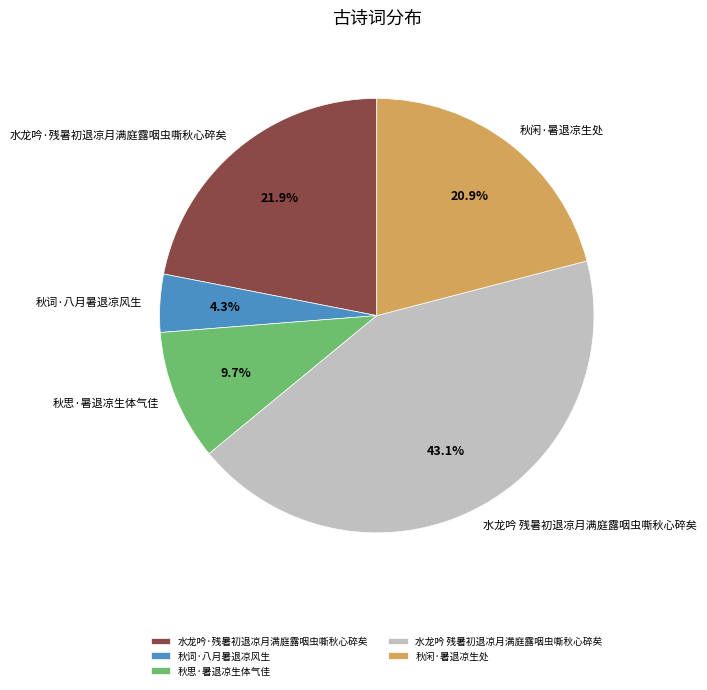

Is there any slice that represents more than half of the pie?

No